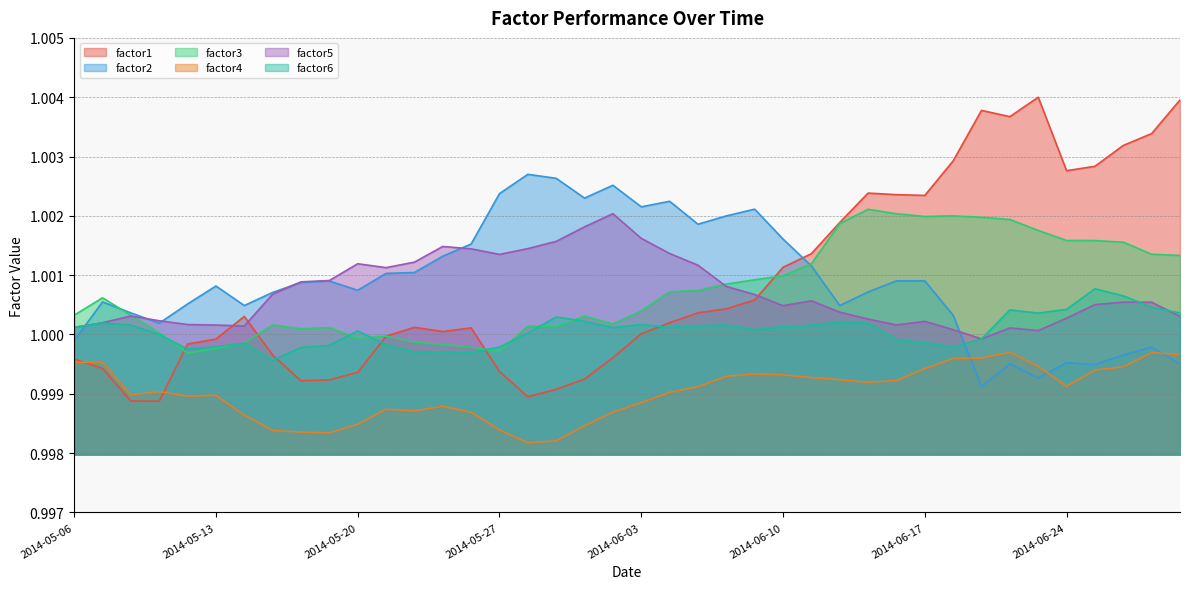

Which category has the lowest value in the factor5 series?

2014-06-19